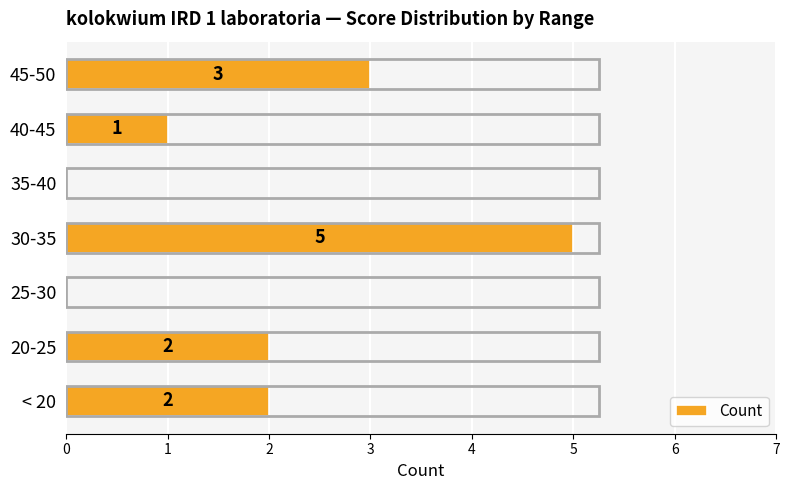

How many series are shown in this chart?

1